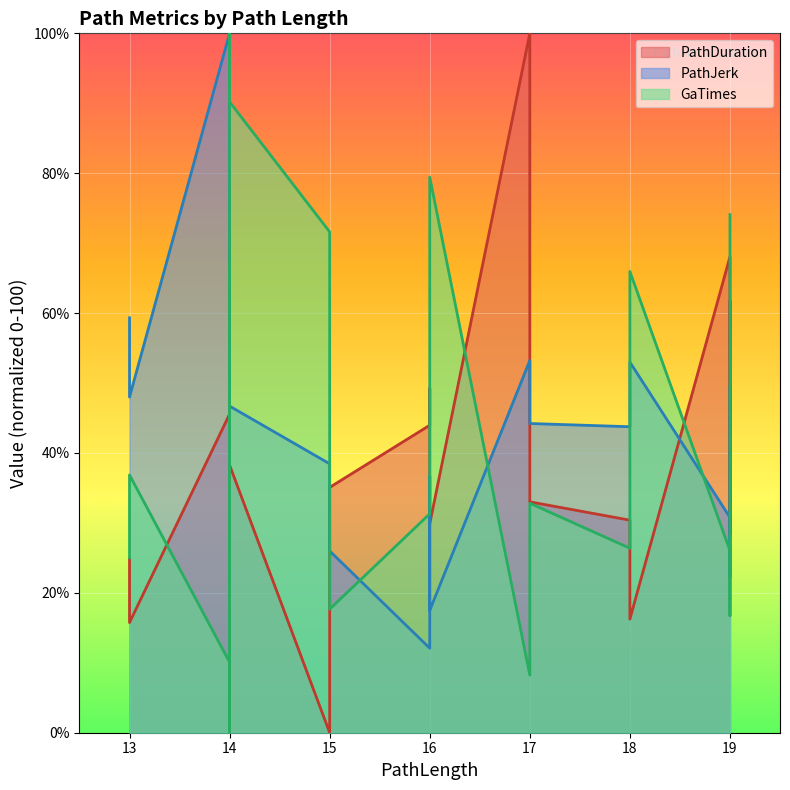

The value of PathDuration at 14 is 24.0. True or false?

False